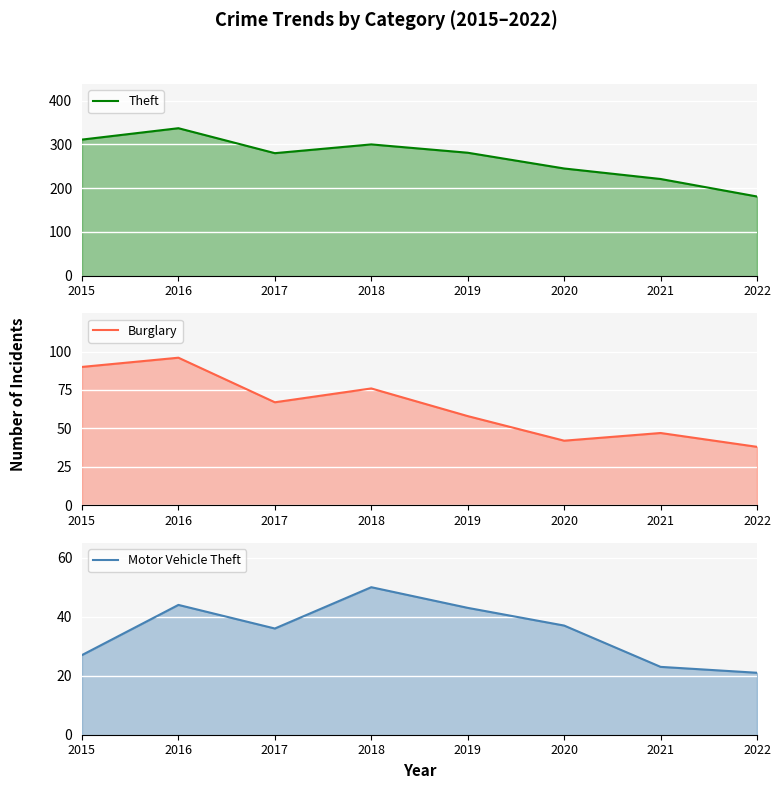

Is it true that Theft equals 300 at 2018?

True